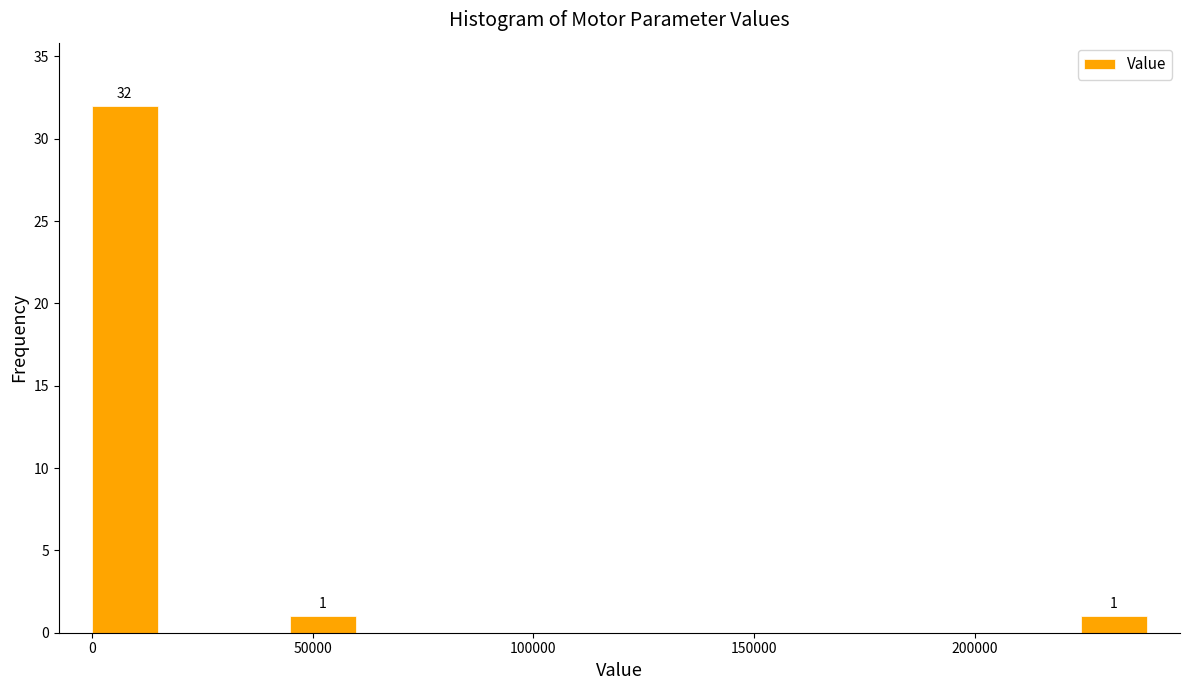

Read against the x-axis, roughly where is the centre of the tallest bar?

5000